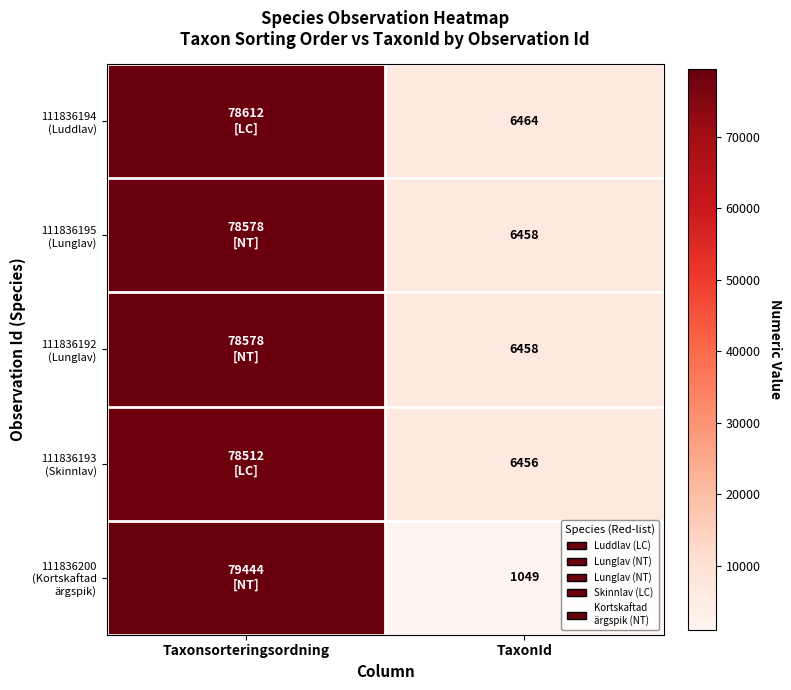

What is the total value across all series at TaxonId?

26885